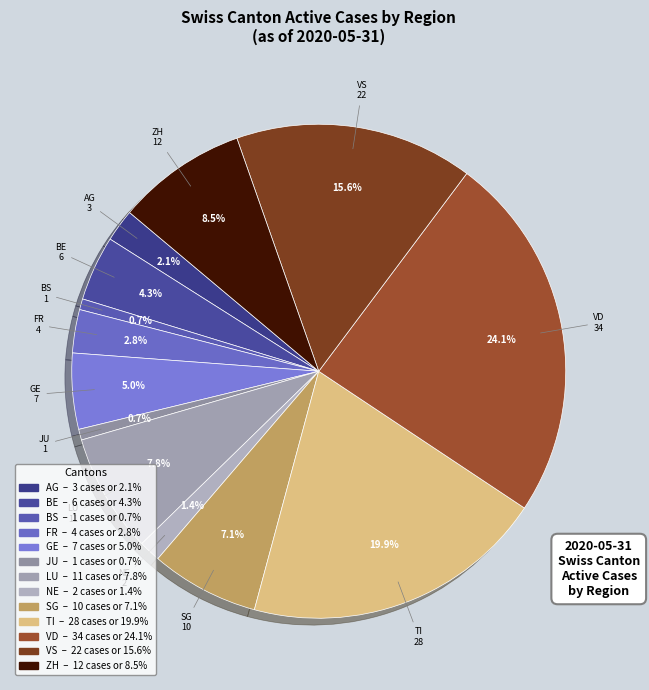

What is the largest slice in the pie chart?

VD